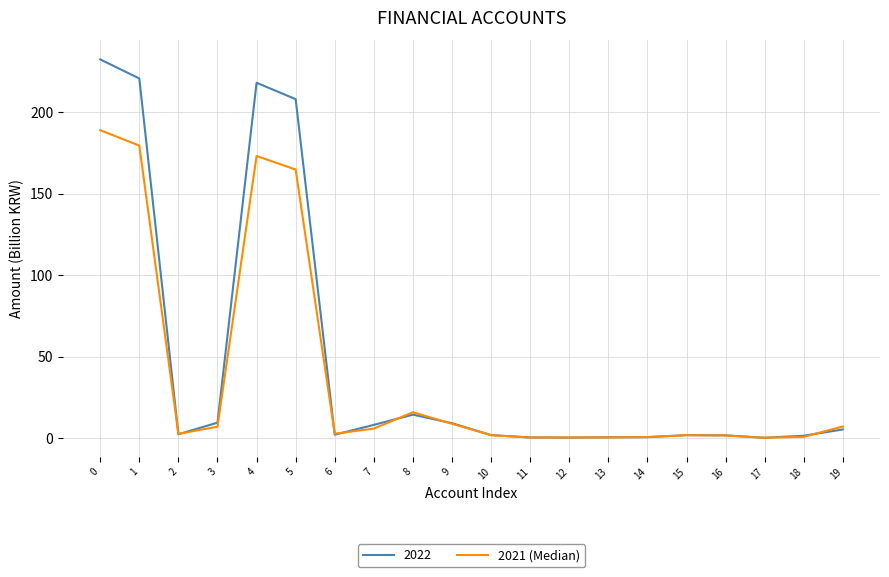

The 2022 series shows 1.8 at 10. True or false?

True